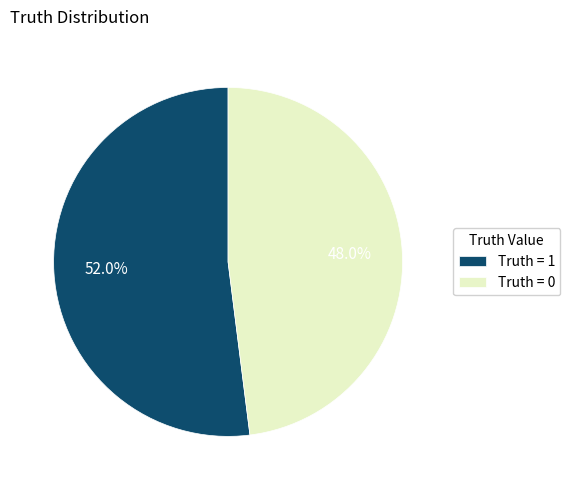

Count the number of slices in the pie.

2